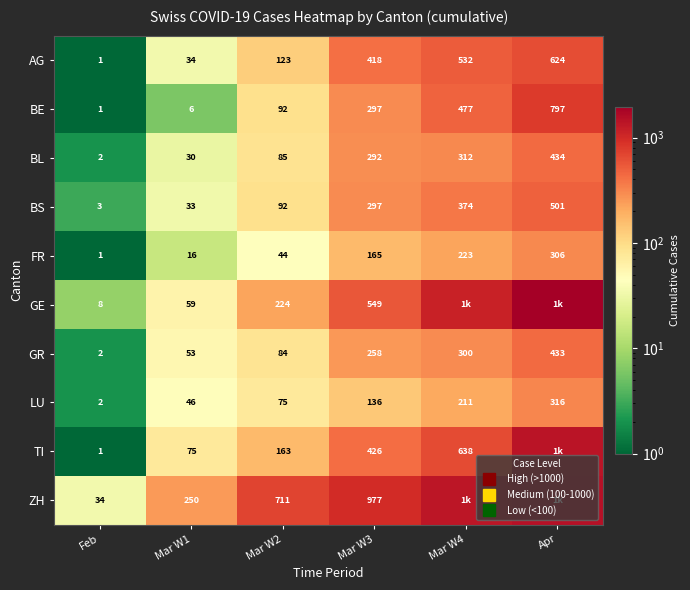

What is the sum of all GR values?

1130